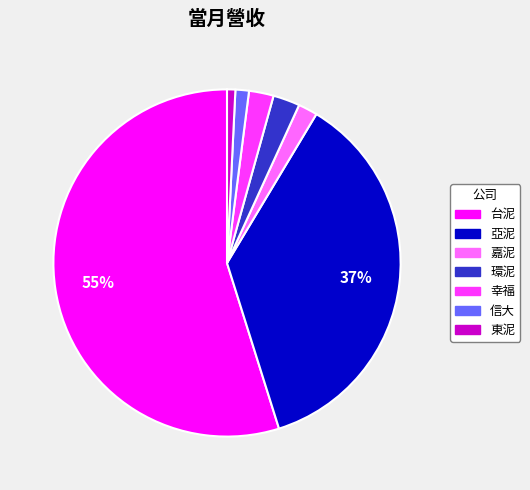

Do 亞泥 and 東泥 together represent more than half of the pie?

No